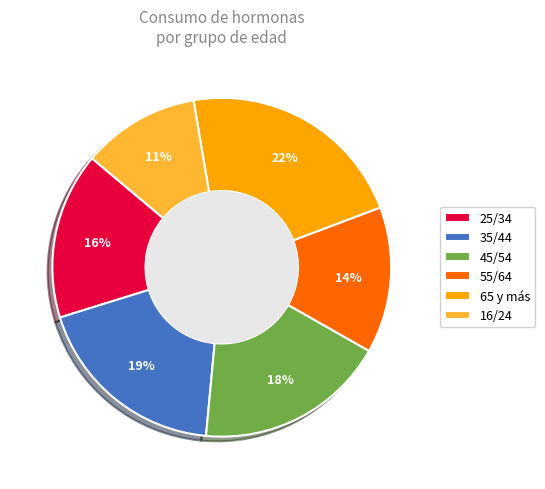

Count the number of slices in the pie.

6